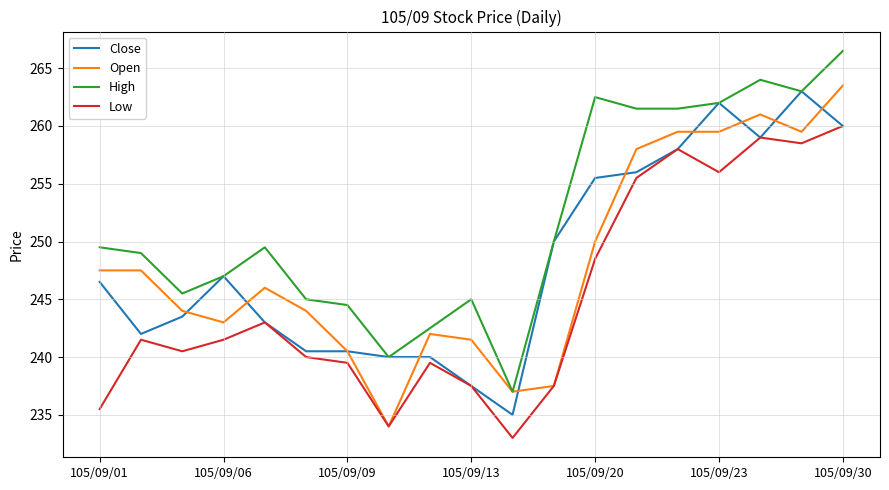

True or false: High and Low cross at least once.

False